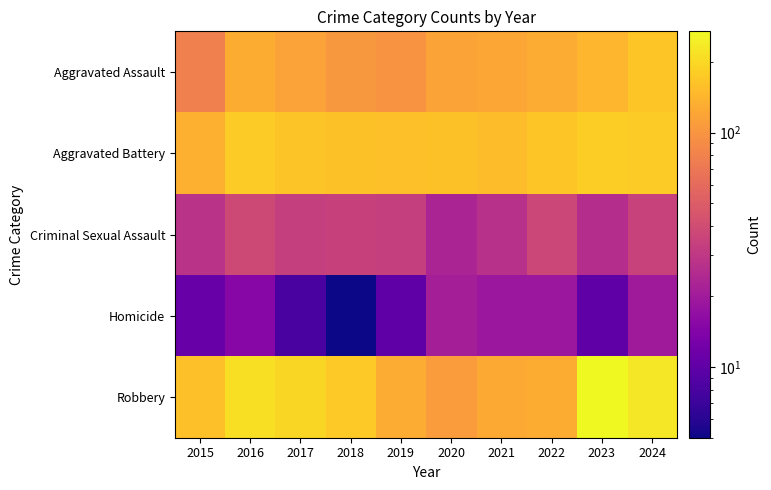

Between 2024 and 2018, which is larger?

2024